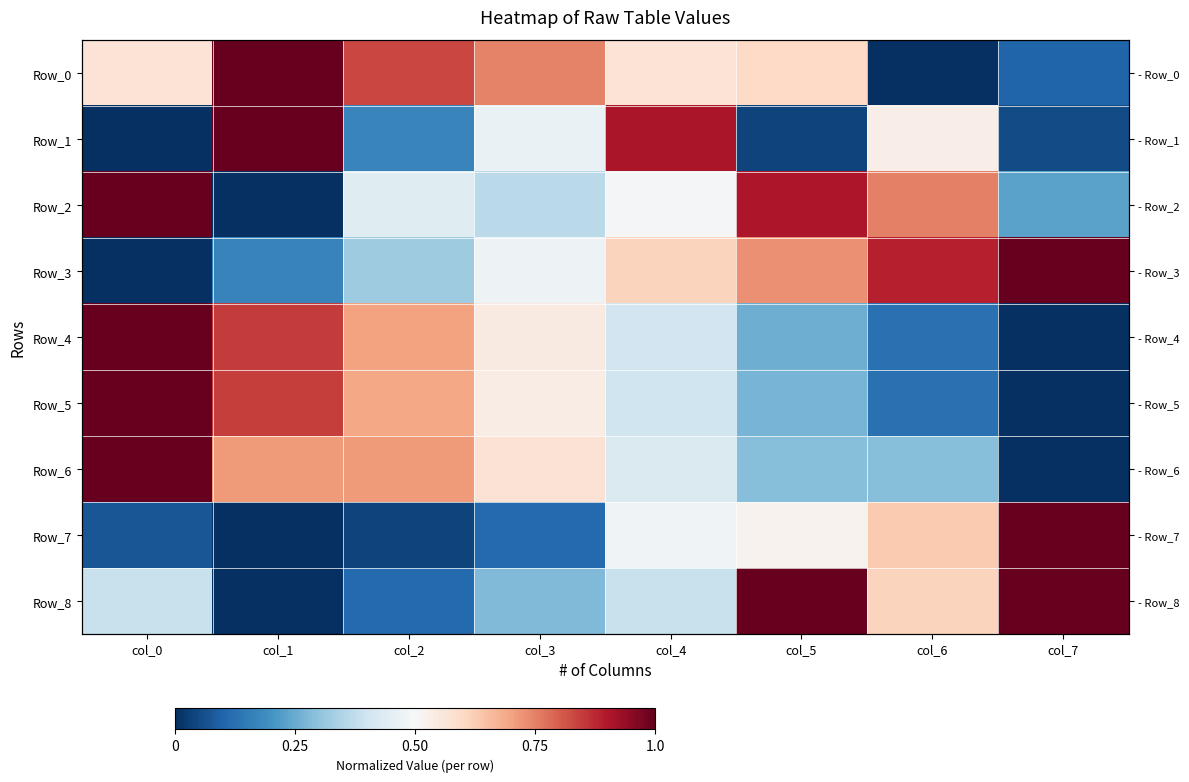

How many Row_4 values are between 0 and 1?

8